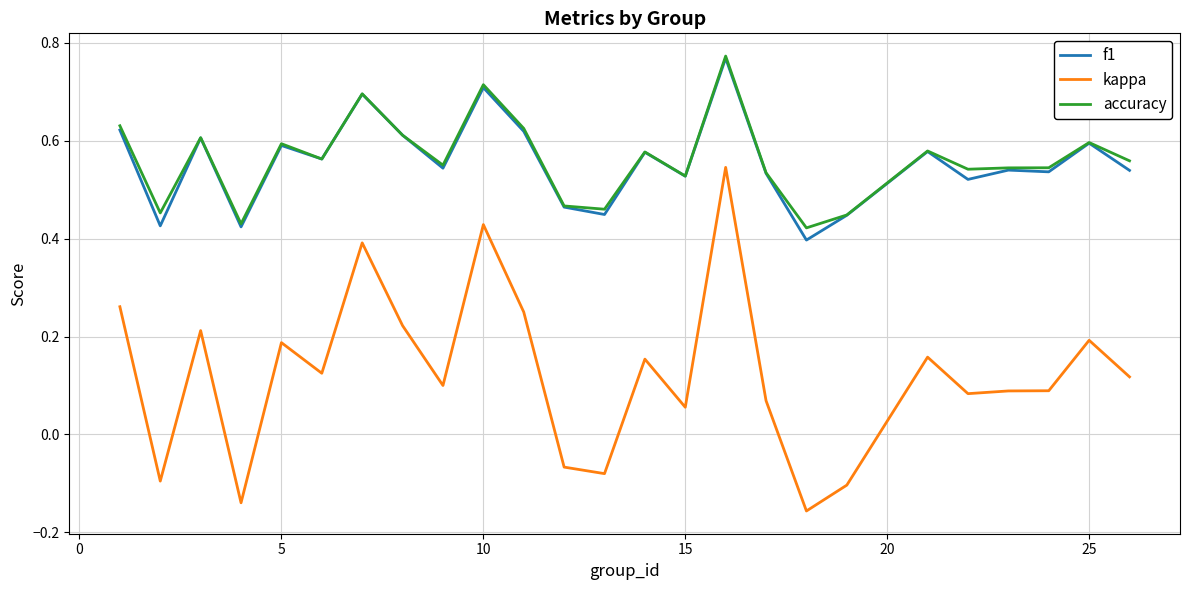

Is this an area chart (filled region under the line)?

No